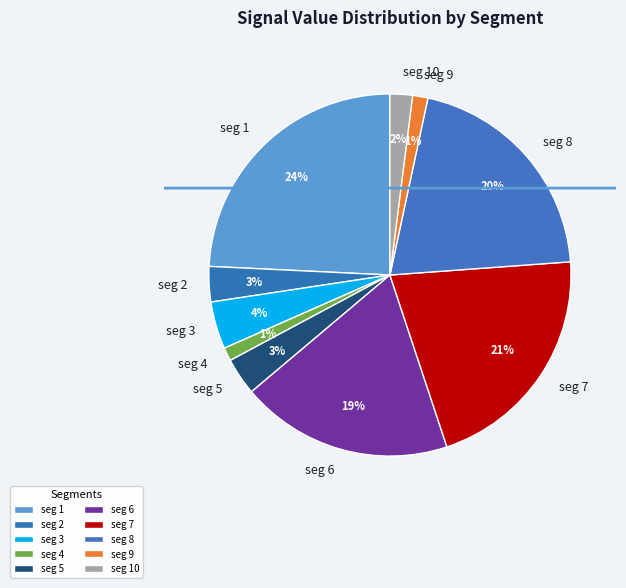

To the nearest percent, what is the average slice percentage?

10%